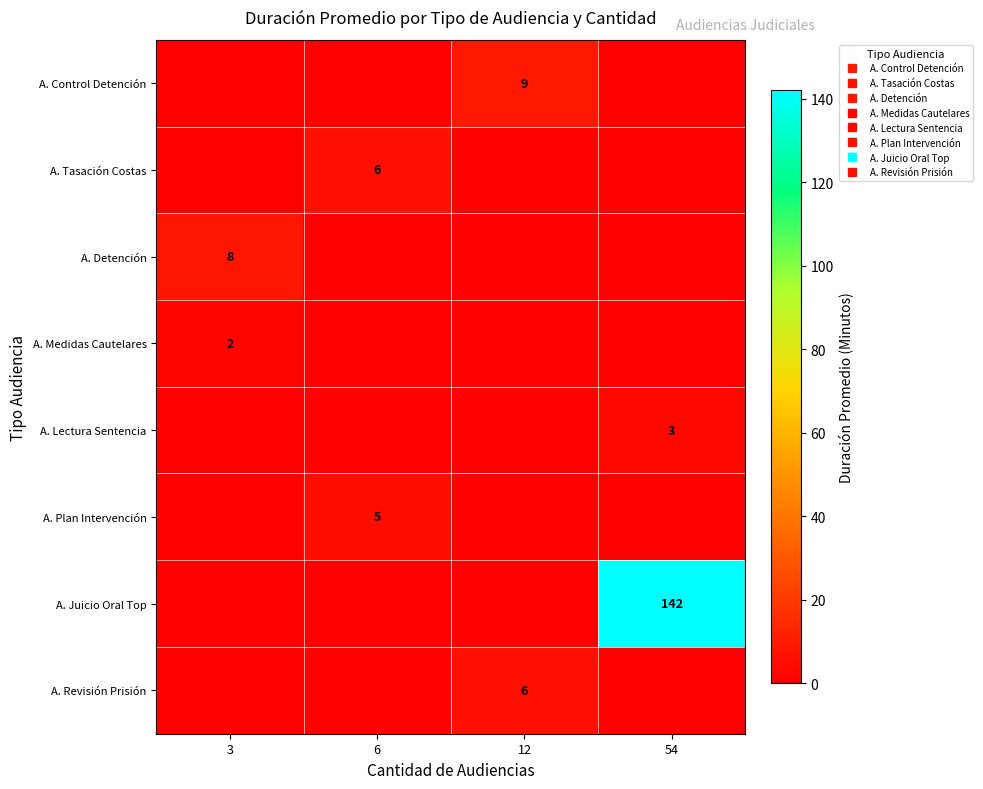

What is the sum of the A. Plan Intervención values at 3 and 6?

5